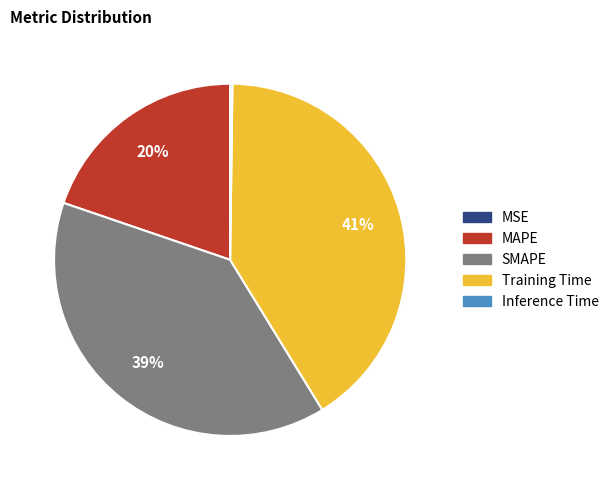

True or false: MAPE accounts for 13% of the total.

False